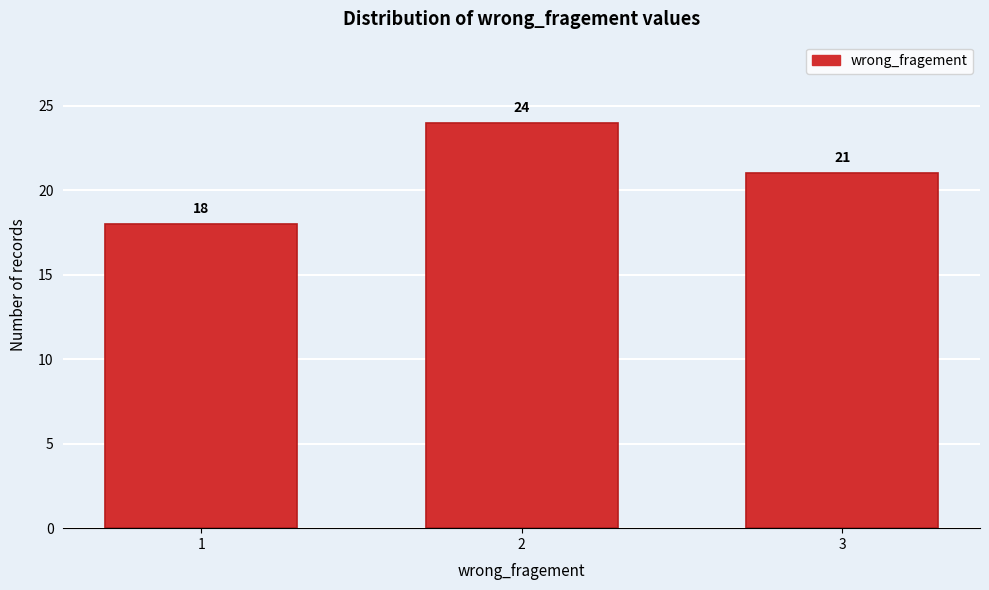

Reading right to left, what are all the values shown in this chart?

21	24	18